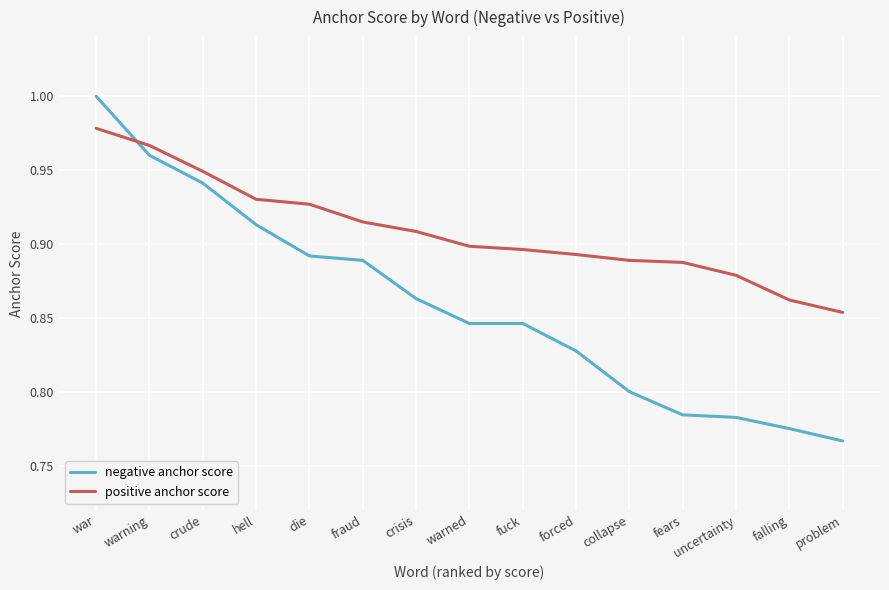

Between which two adjacent categories do negative anchor score and positive anchor score first intersect?

war and warning